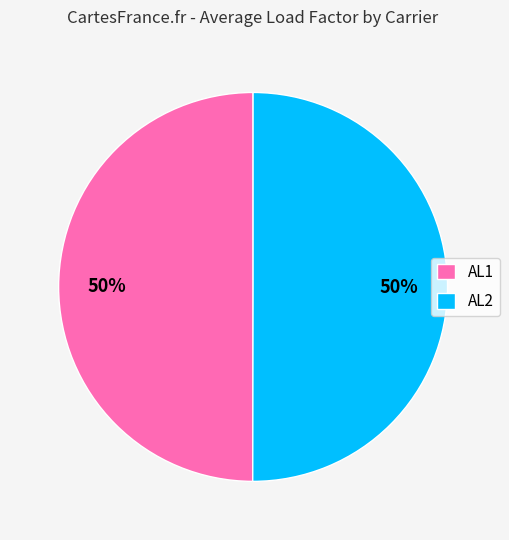

What is the ratio of the value at AL2 to the value at AL1?

1.0